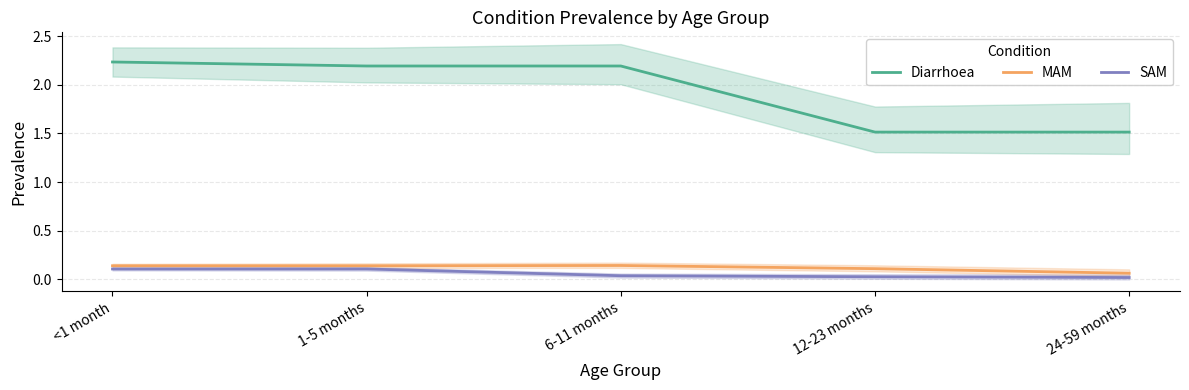

Does the chart have visible grid lines?

Yes